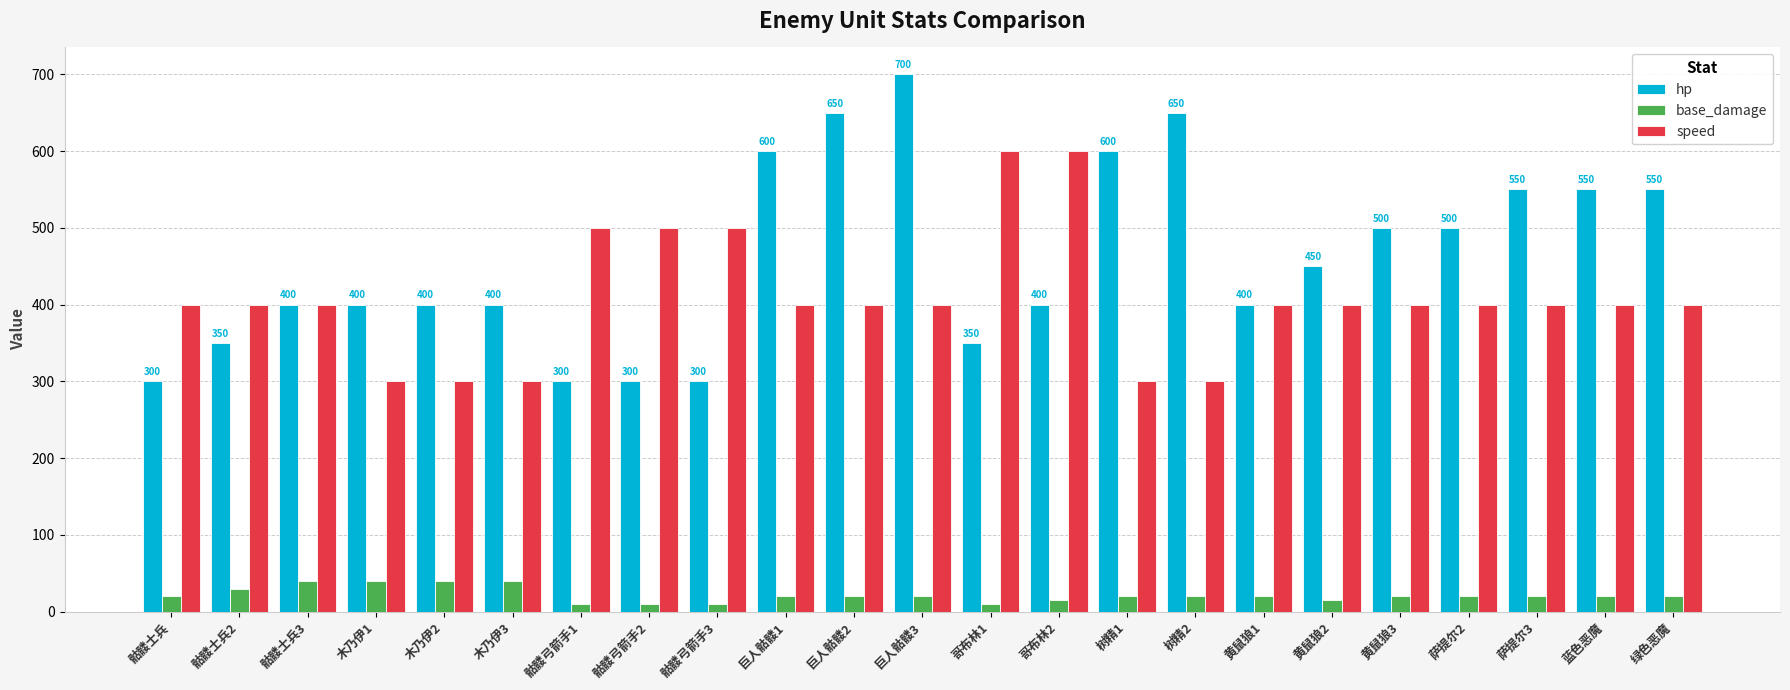

What is the minimum value shown in the chart?

10